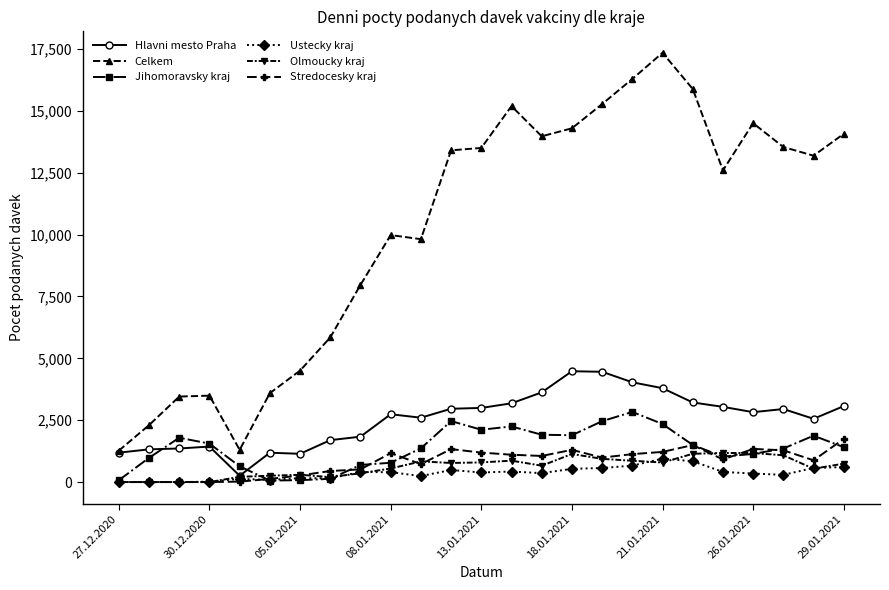

True or false: Hlavni mesto Praha has more than 0 interior local peaks.

True